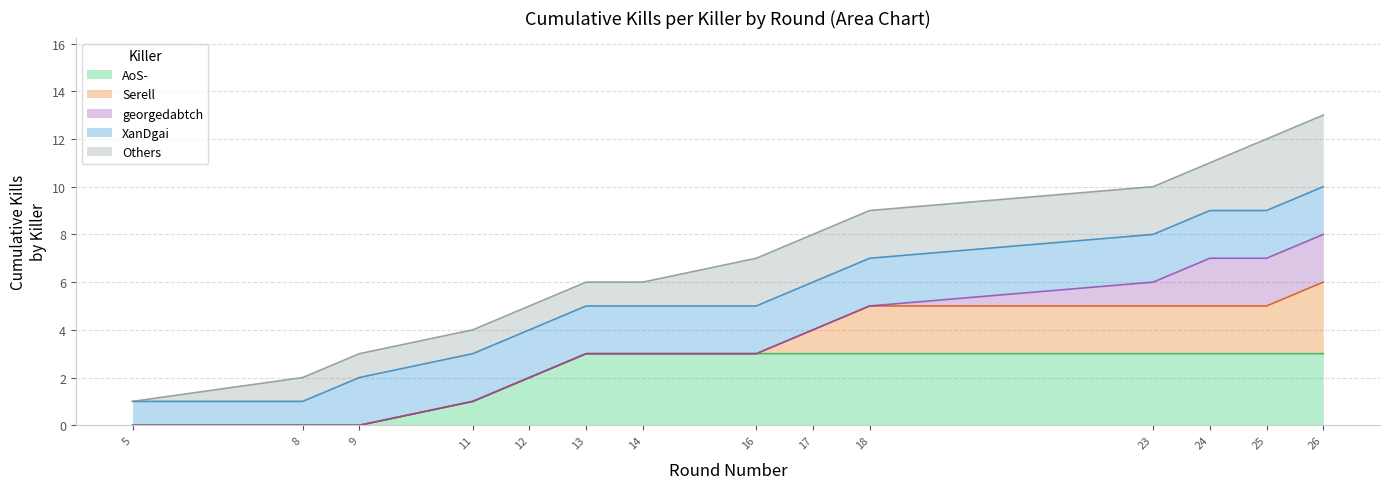

Is it true that Kills per Round (cumulative) equals 3 at 9?

True